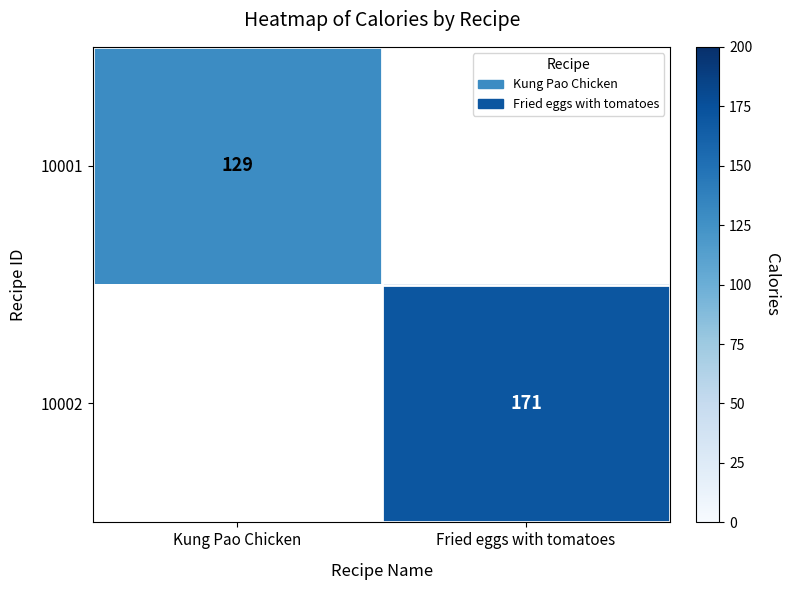

How many data points does each series have?

2